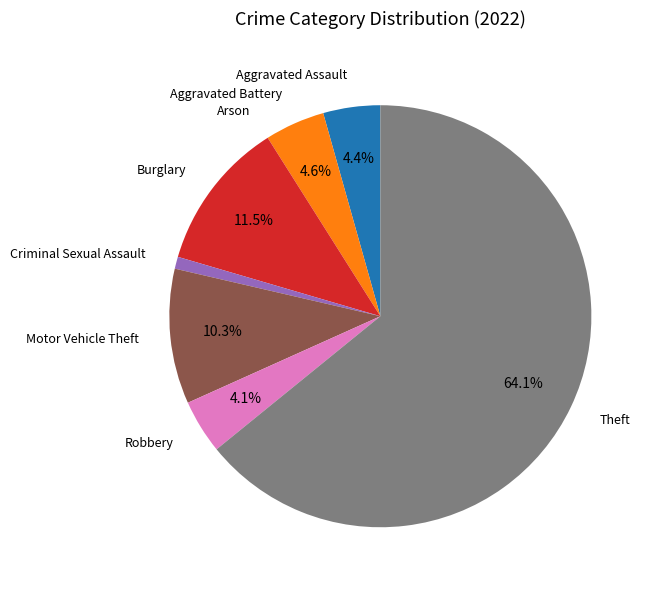

Is there a majority slice in this chart?

Yes